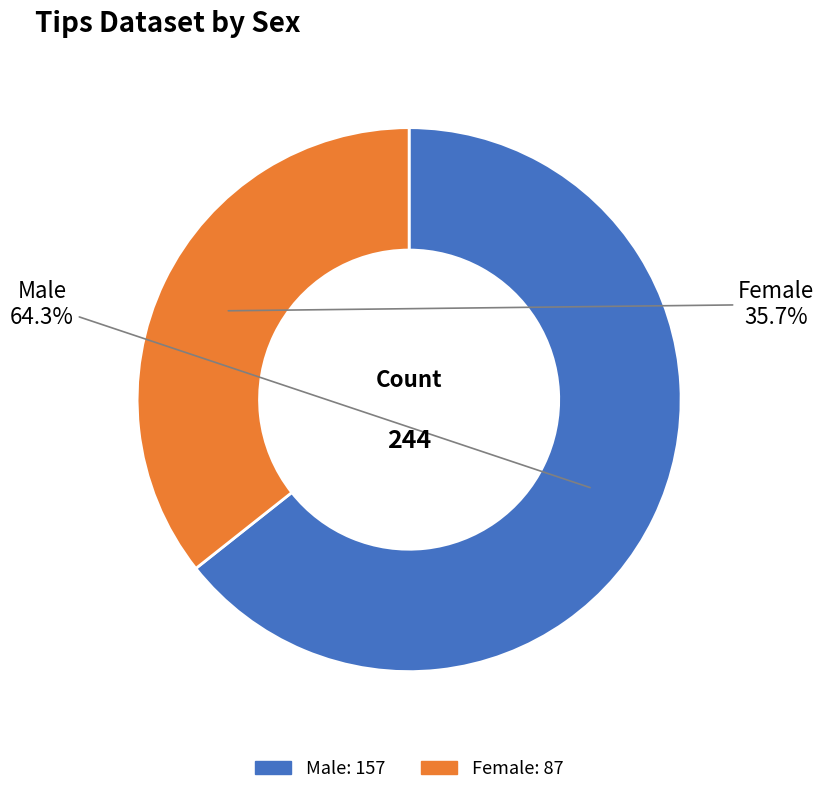

Which category has the smallest portion of the pie?

Female